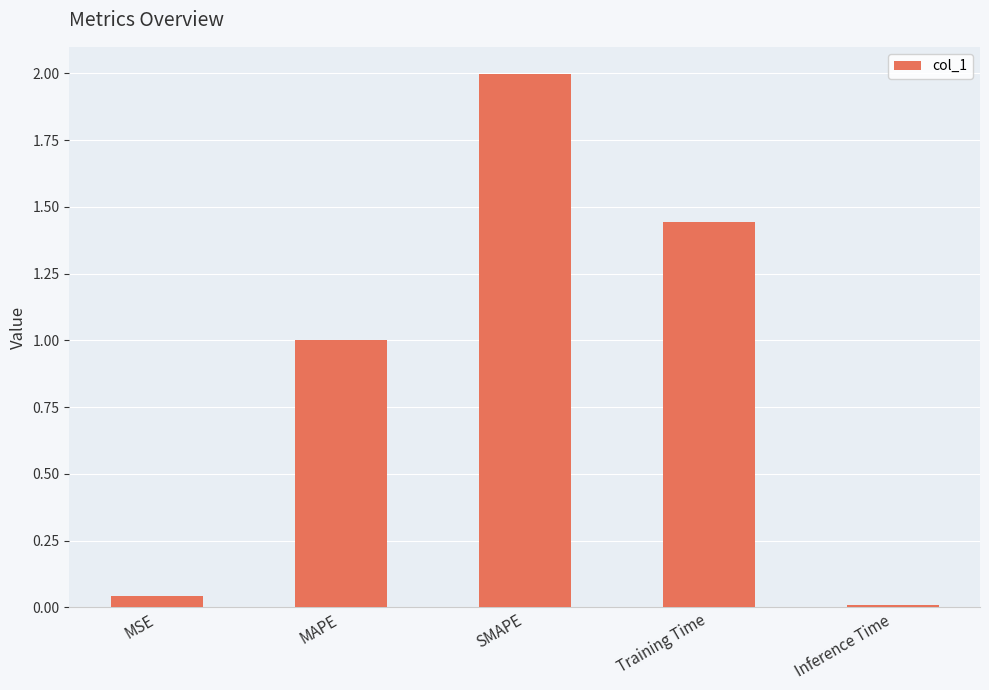

True or false: the data shows 0.0 at Inference Time.

True